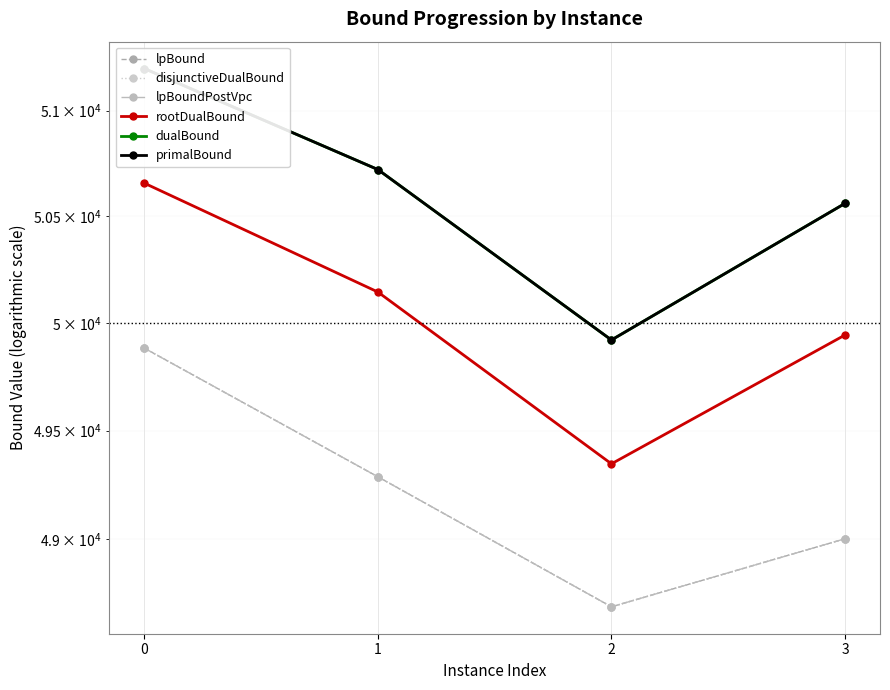

At which label is rootDualBound closest to 50001?

3